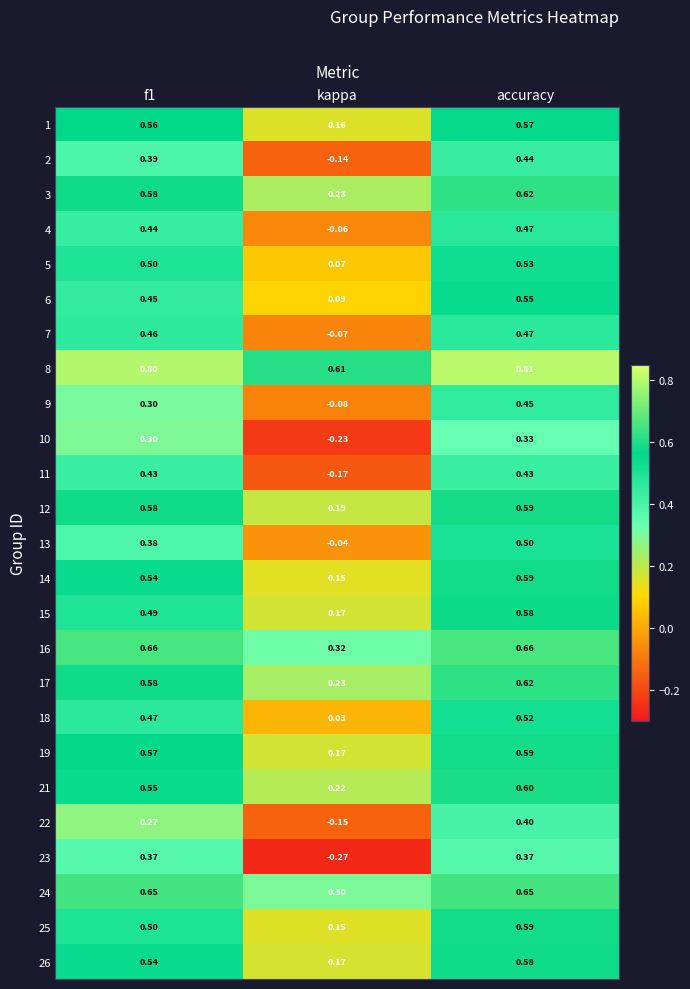

Which category has the highest value in the 2 series?

accuracy